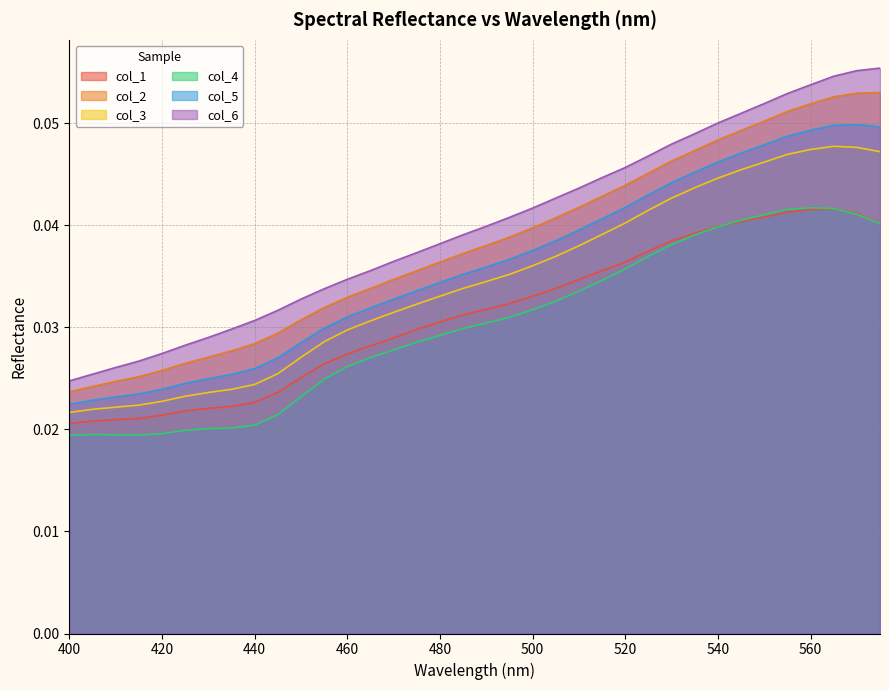

Which label corresponds to the smallest value in the chart?

400